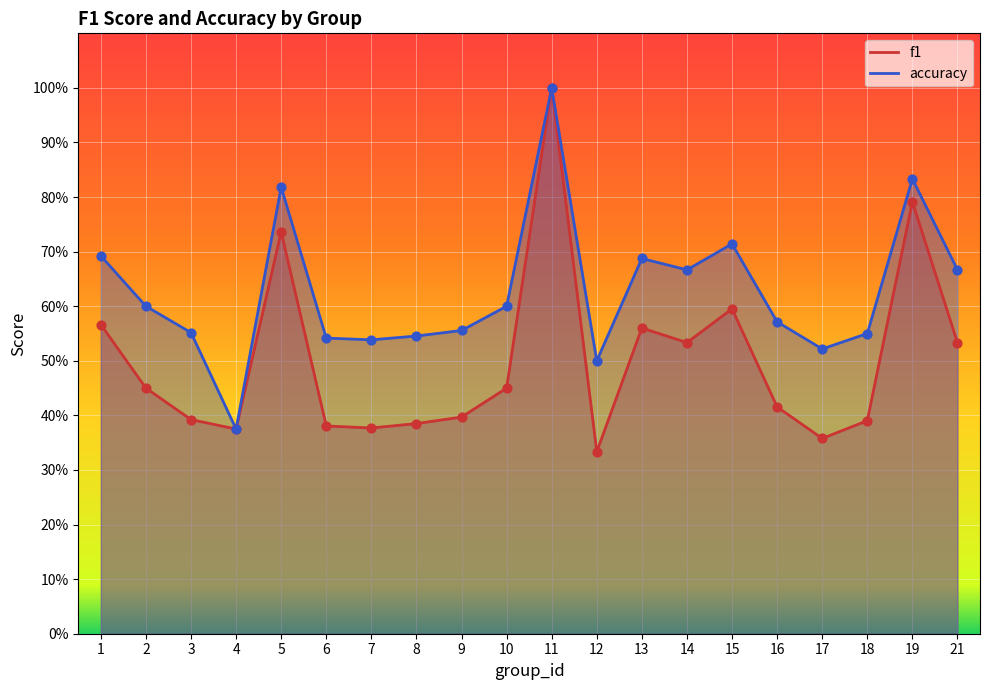

At how many categories does at least one series exceed 0?

20